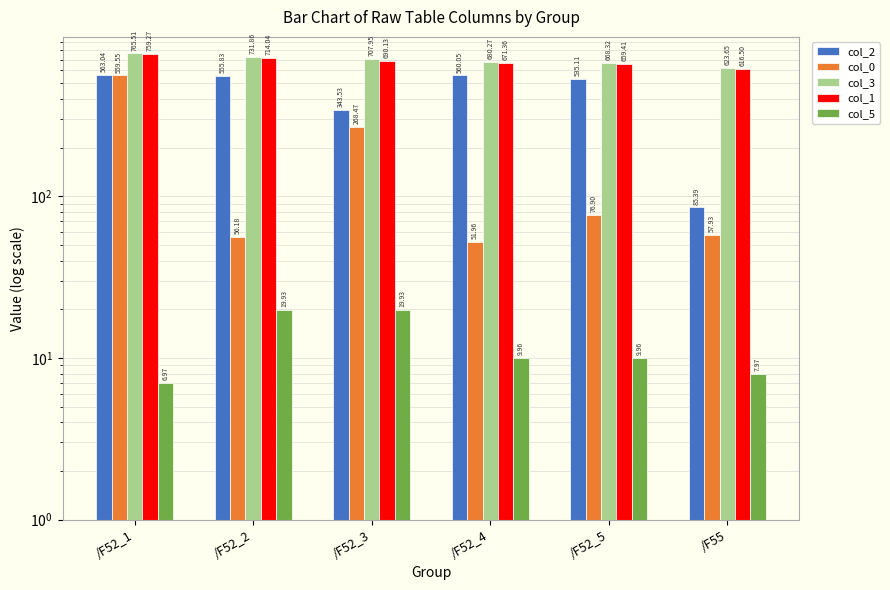

The value of col_3 at /F52_3 is 708.0. True or false?

True